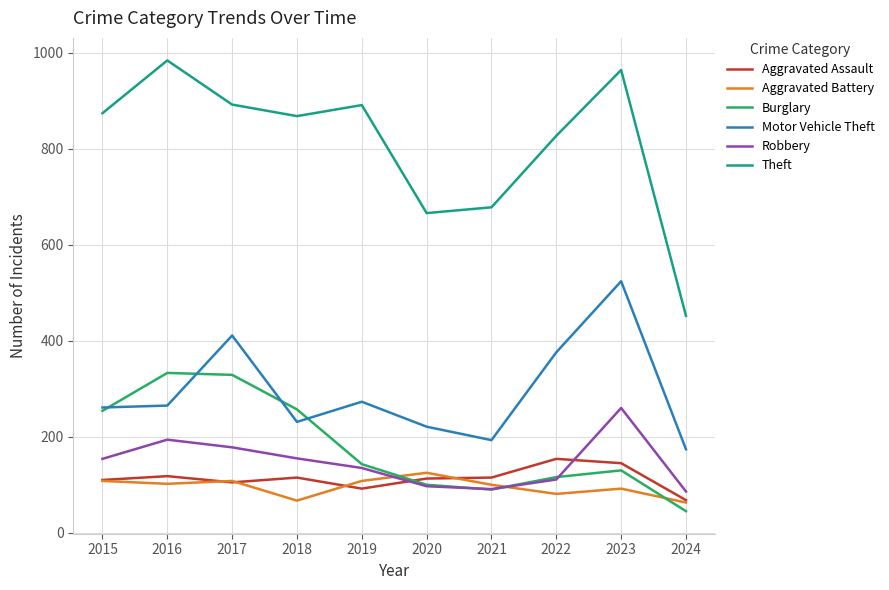

True or false: Motor Vehicle Theft and Robbery cross at least once.

False